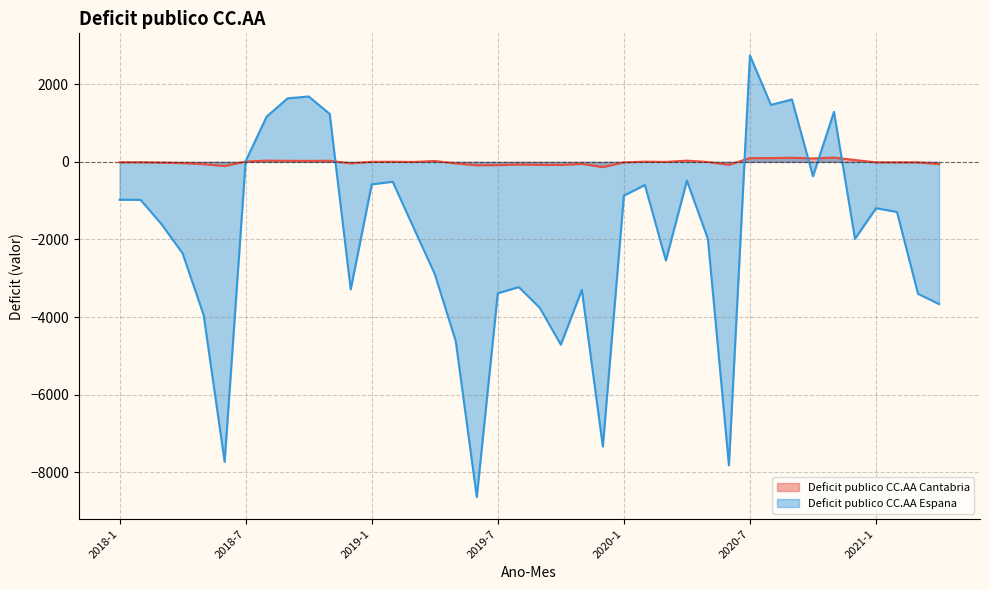

What are all the series names shown in the legend?

Deficit publico CC.AA Cantabria, Deficit publico CC.AA Espana